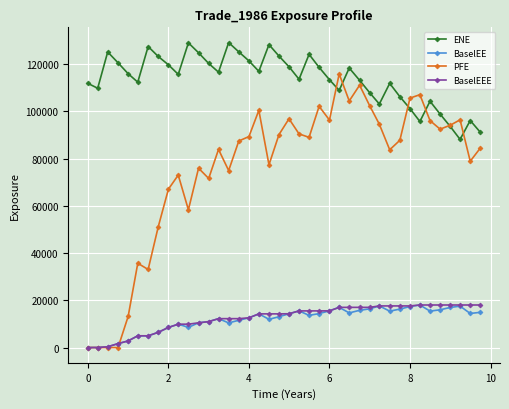

True or false: ENE has more than 0 interior local peaks.

True